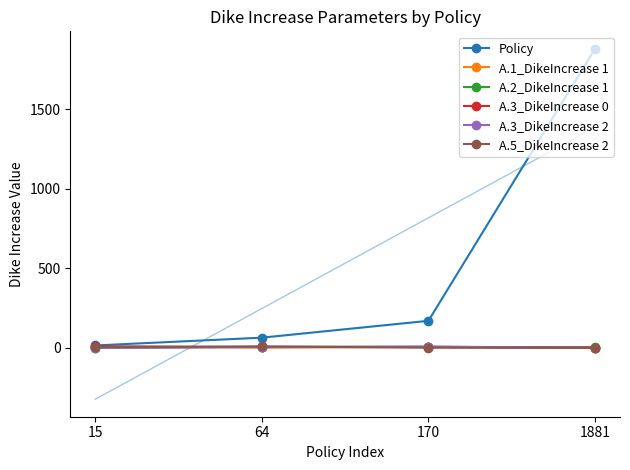

What is the maximum value for A.2_DikeIncrease 1?

7